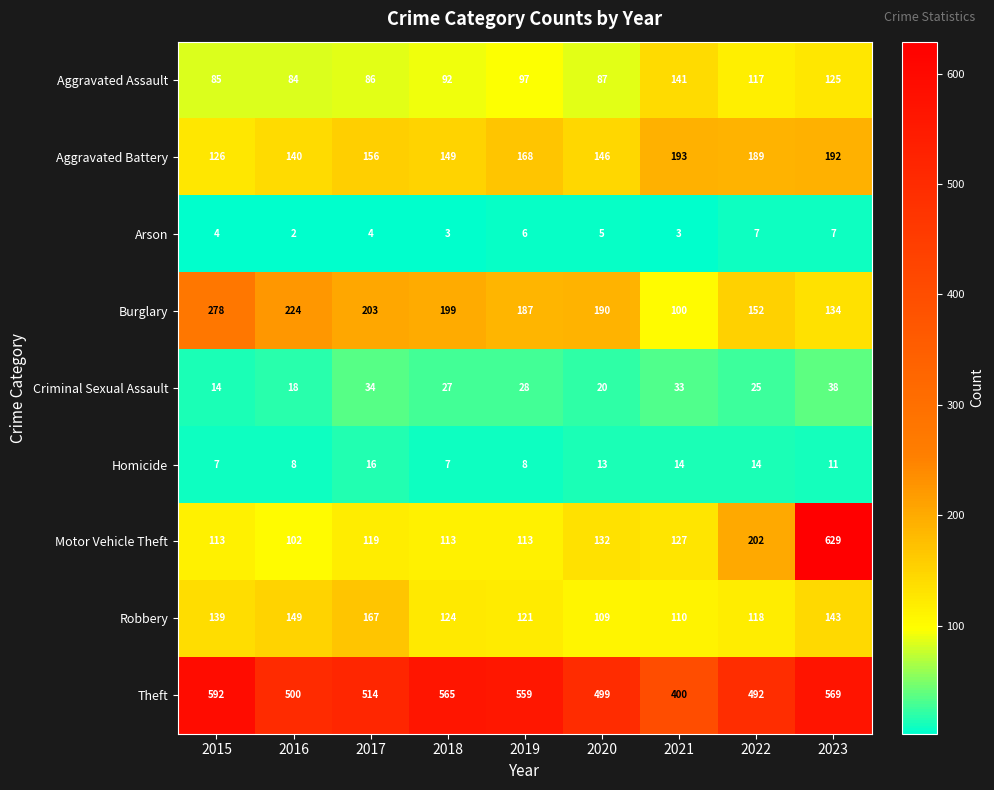

What is the highest value of the Motor Vehicle Theft series?

629